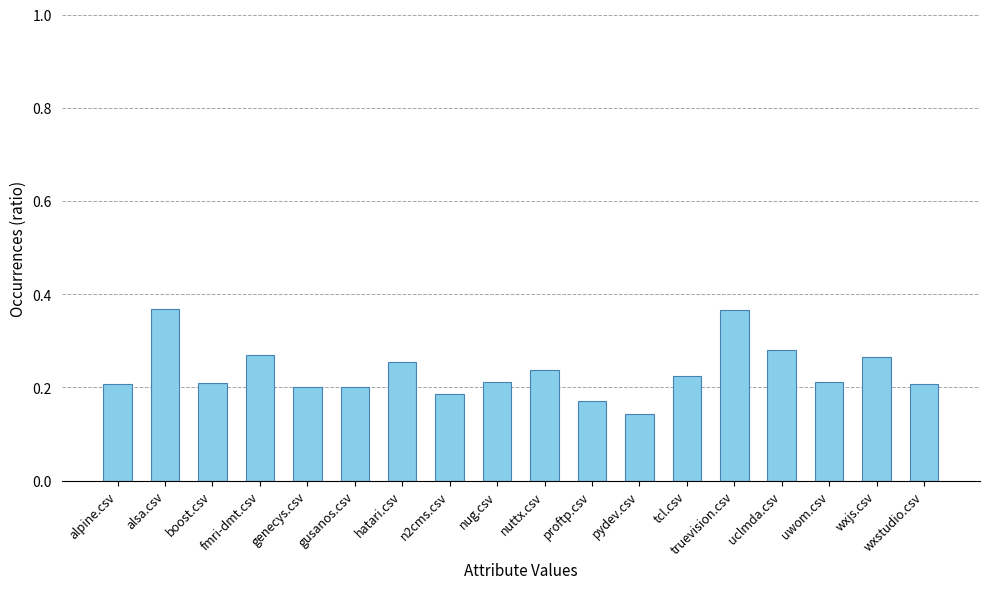

Is it true that the value at genecys.csv is 0.2?

True